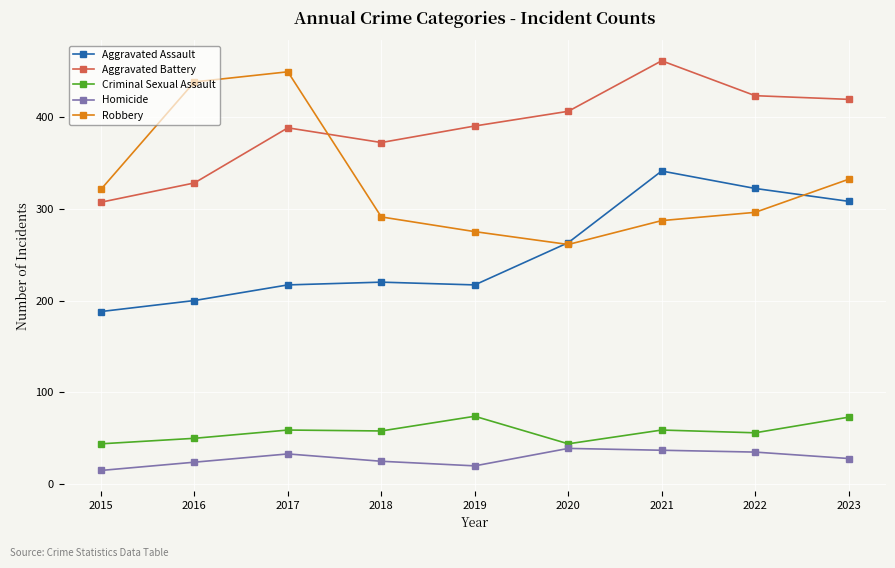

What is the sum of the Robbery values at 2020 and 2022?

557